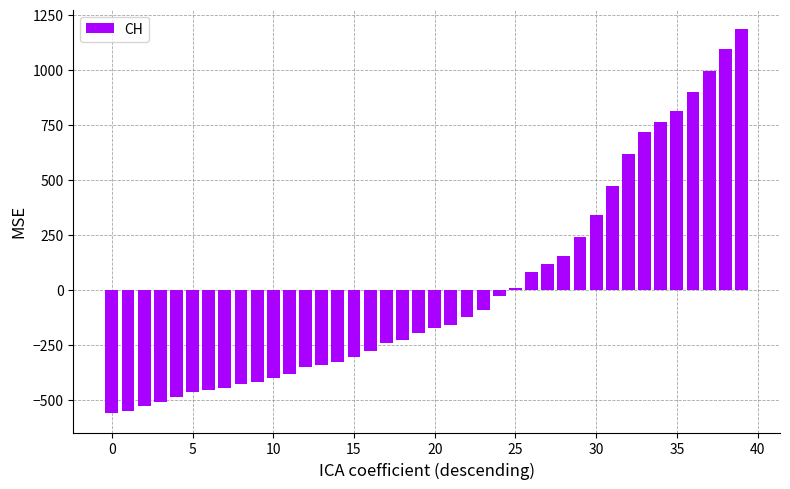

What is the difference between the second highest and minimum values?

1657.0